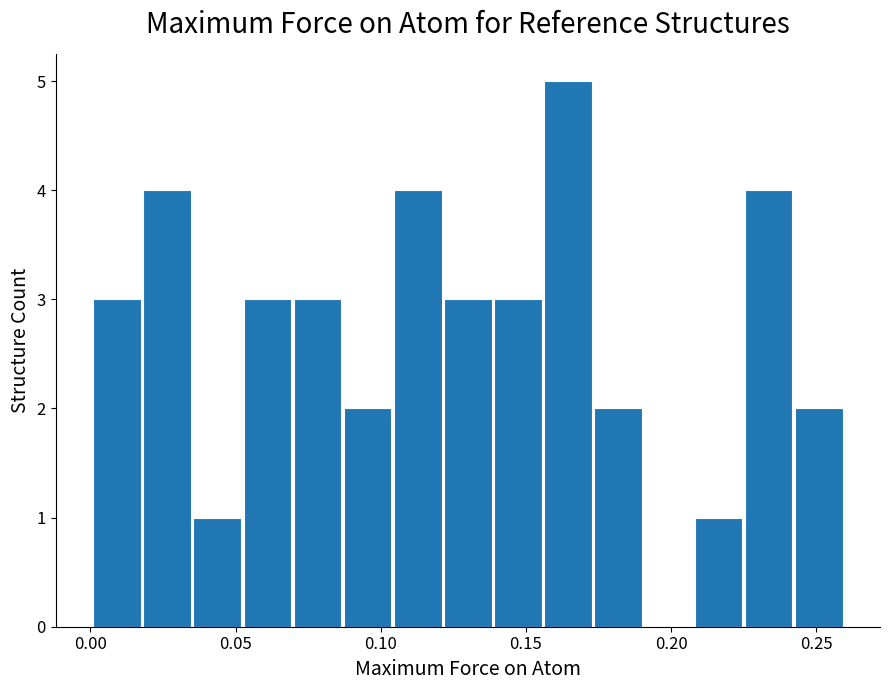

What is the sum of all values?

40